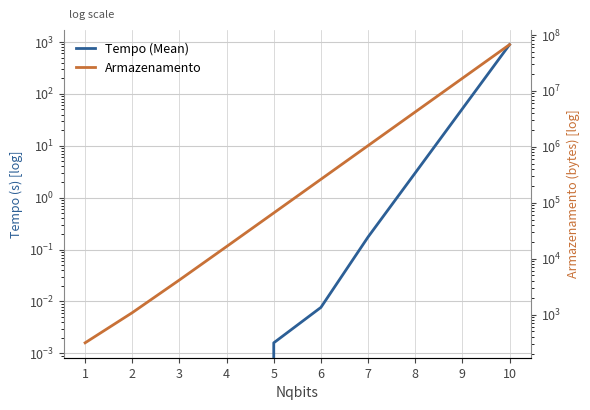

Reading left to right, what are all the values shown in this chart?

Tempo (Mean): 1=0.0	2=0.0	3=0.0	4=0.0	5=0.0	6=0.0	7=0.2	8=3.0	9=51.7	10=888.3
Armazenamento: 1=312.0	2=1080.0	3=4152.0	4=16440.0	5=65592.0	6=262200.0	7=1048632.0	8=4194360.0	9=16777272.0	10=67108920.0